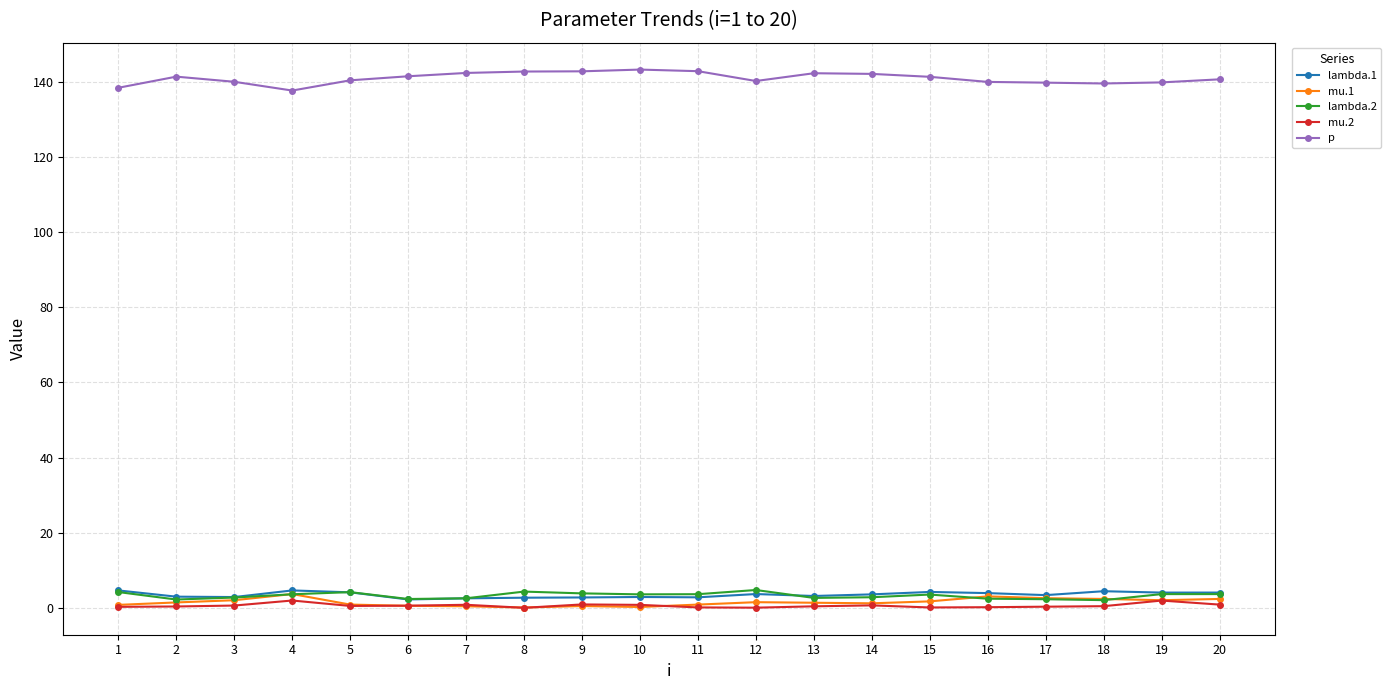

What is the difference between the second highest and minimum values in the mu.2 series?

1.9